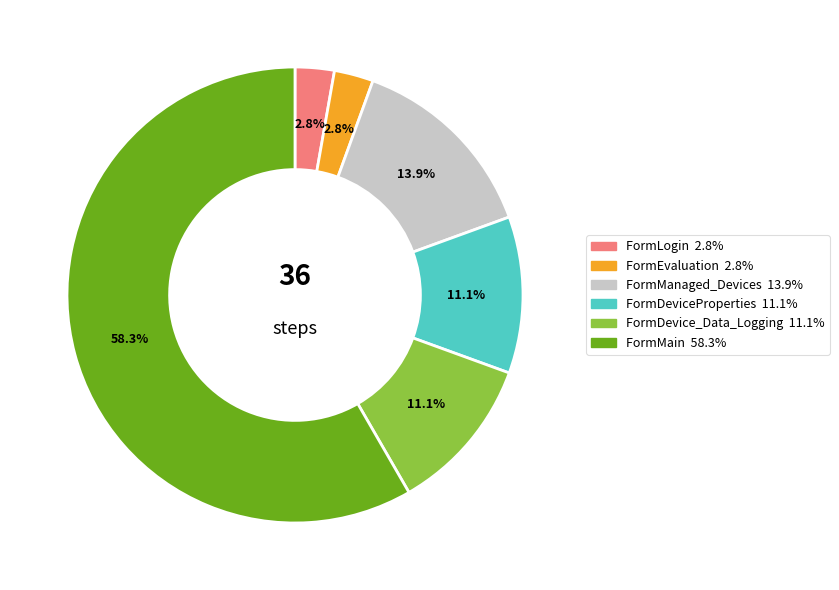

Is there any slice that represents more than half of the pie?

Yes